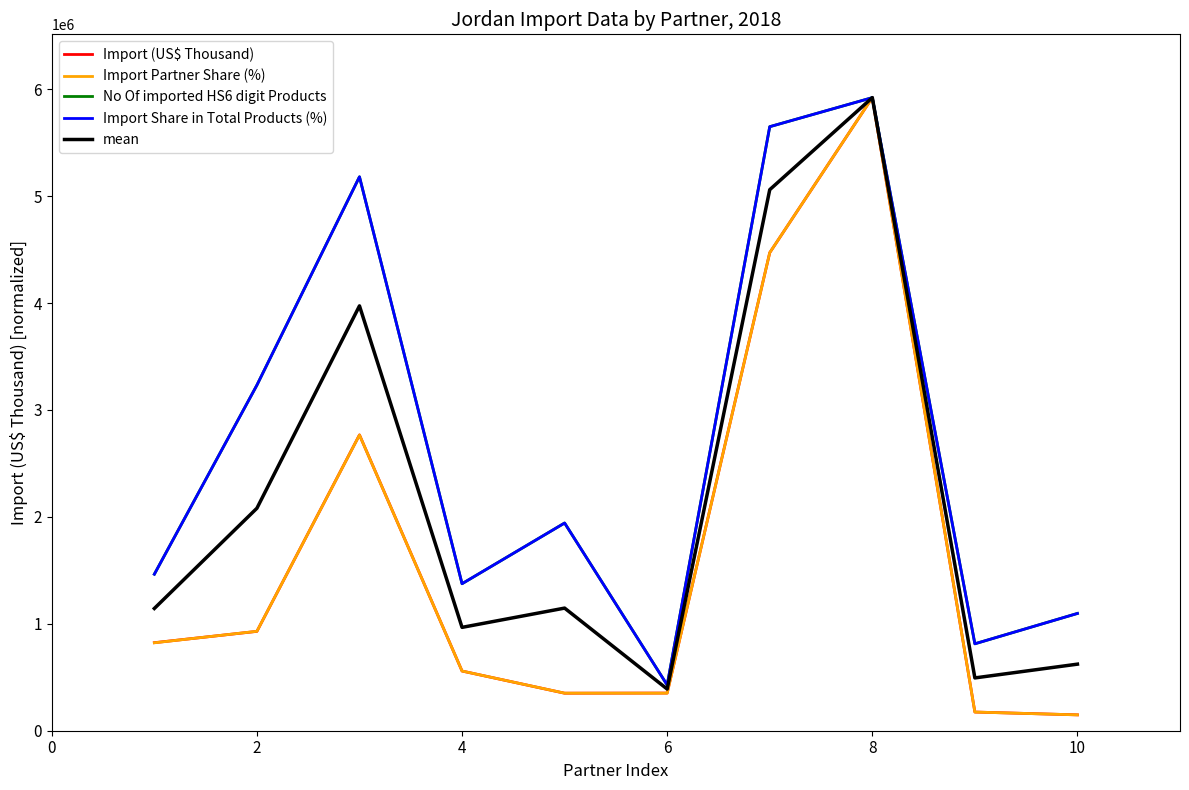

What is the minimum value for Import (US$ Thousand)?

148396.6